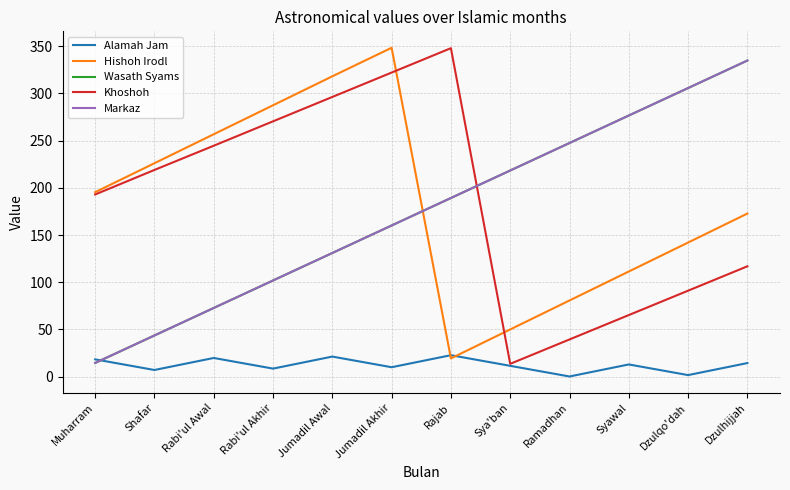

In Hishoh Irodl, how many points are higher than both neighbors (excluding endpoints)?

1